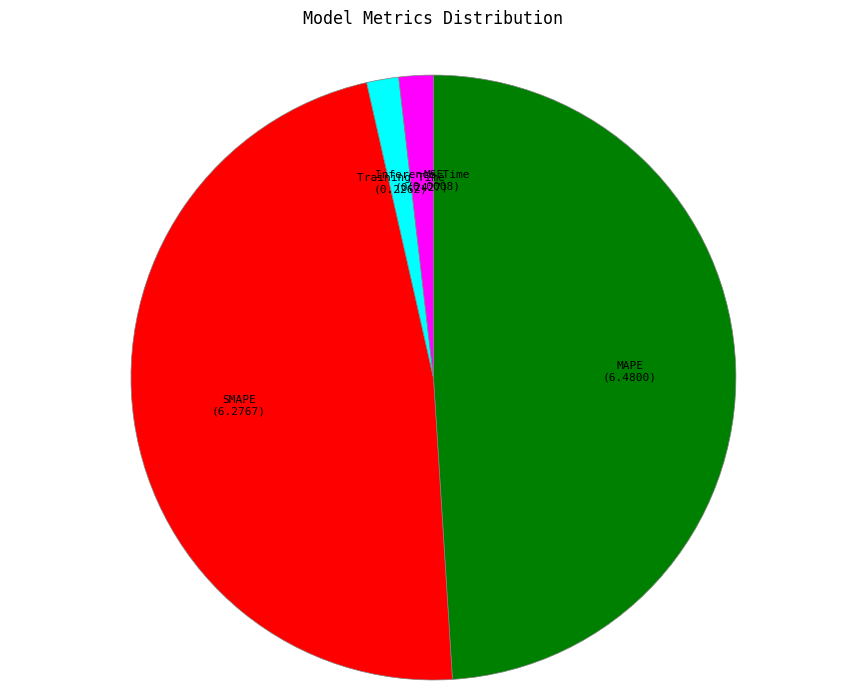

The SMAPE slice represents 34% of the pie. True or false?

False